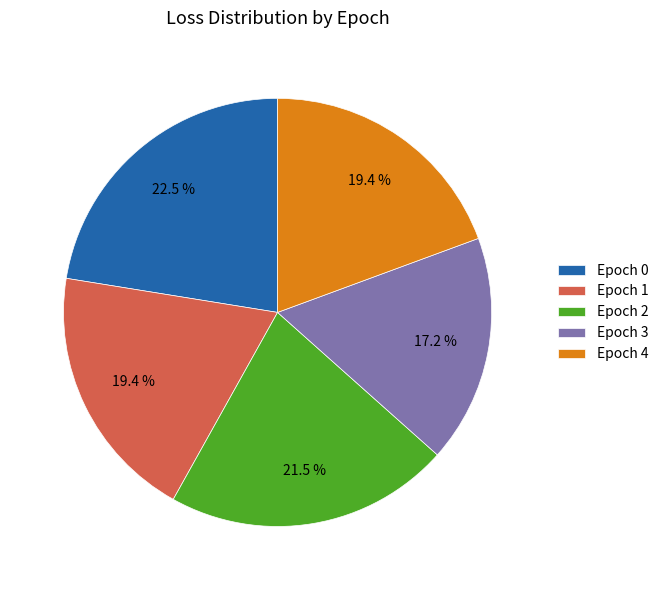

Count the number of slices in the pie.

5